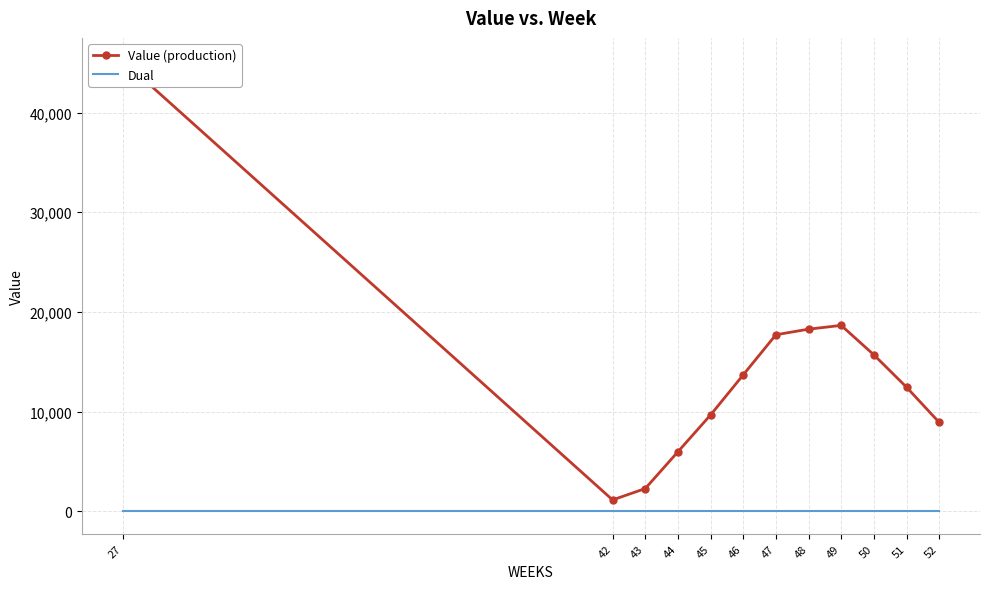

Where is Value (production) nearest to the value 23181?

49